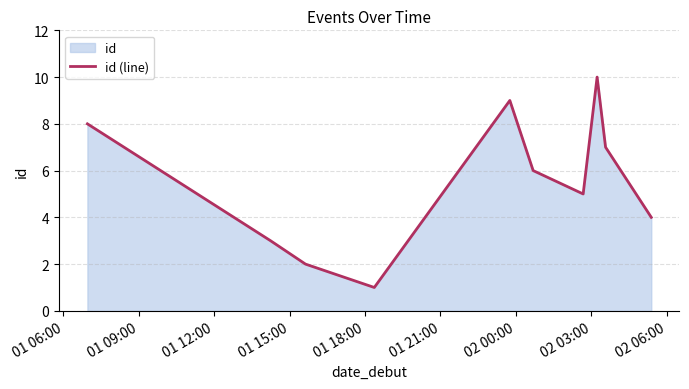

What is the maximum value shown in the chart?

10